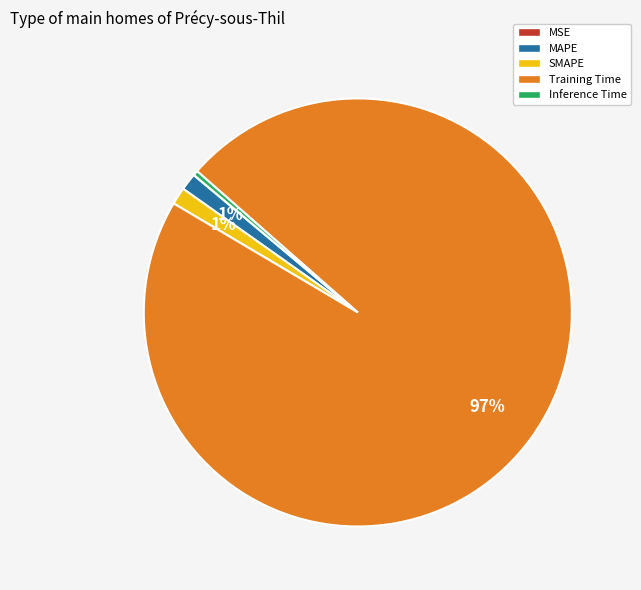

To the nearest percent, what is the average slice percentage?

20%